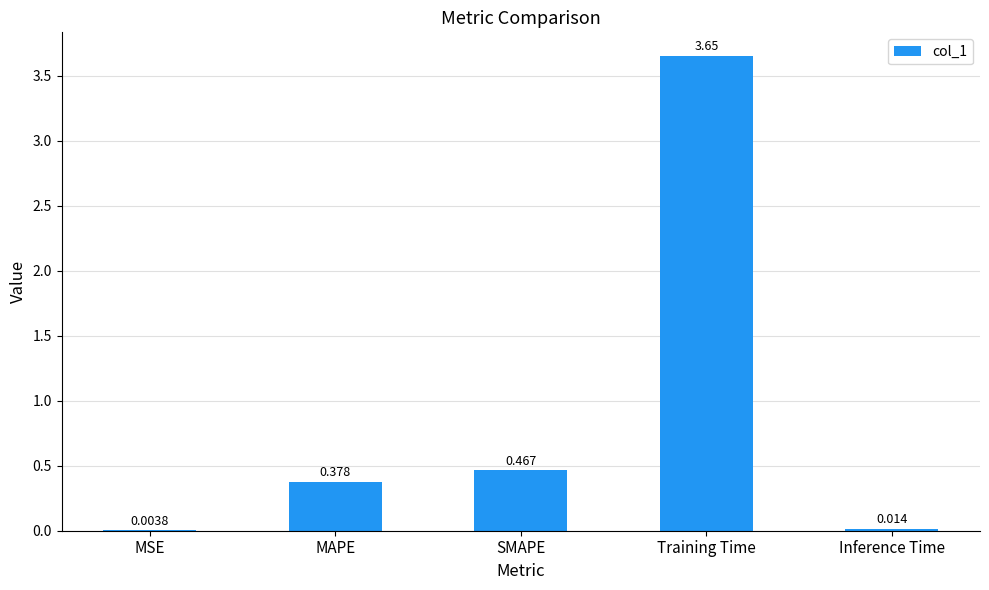

Between MAPE and Training Time, which is larger?

Training Time